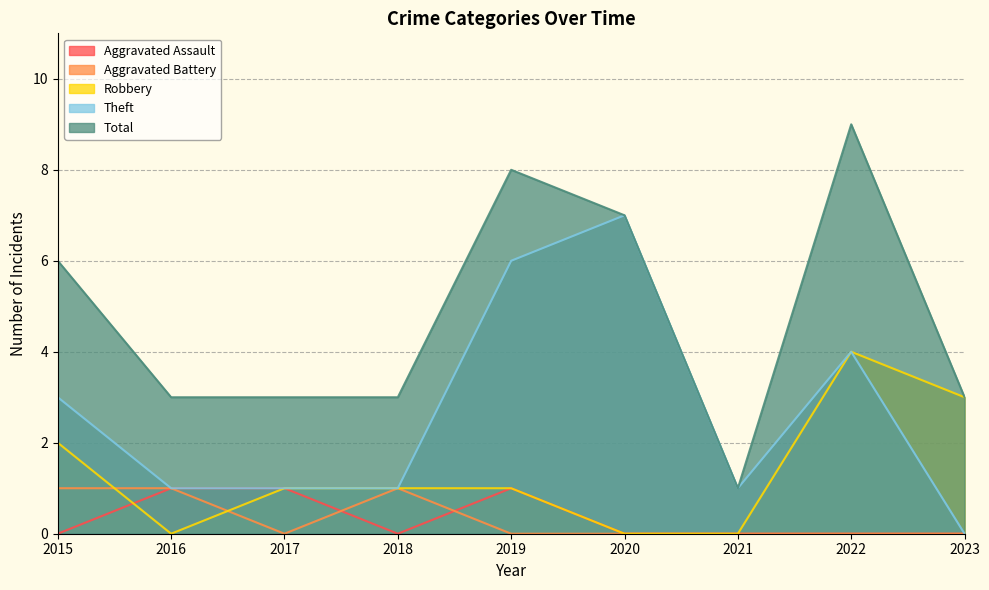

Which series changed the most between 2016 and 2021?

Total